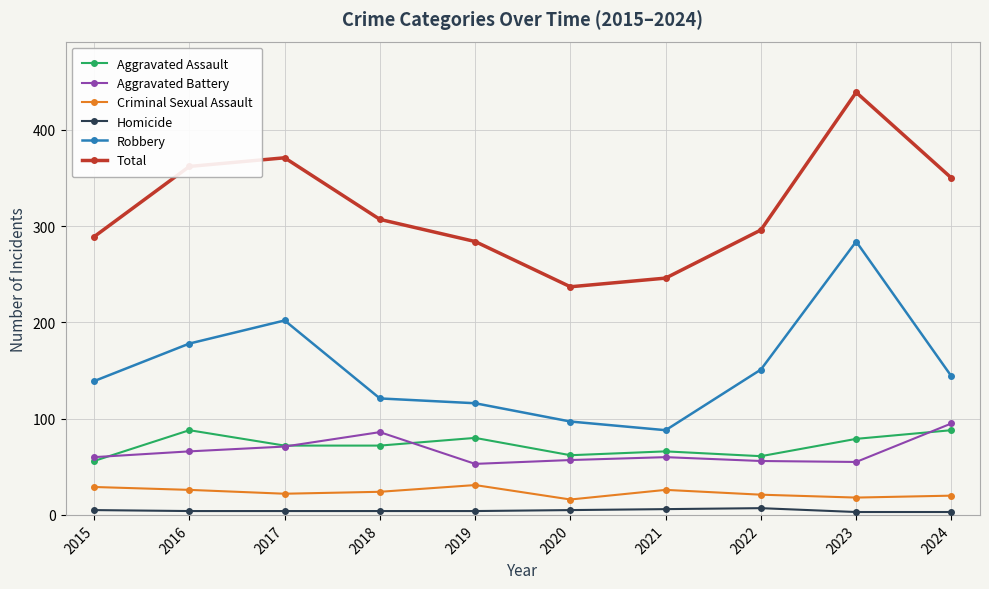

What is the smallest value displayed?

3